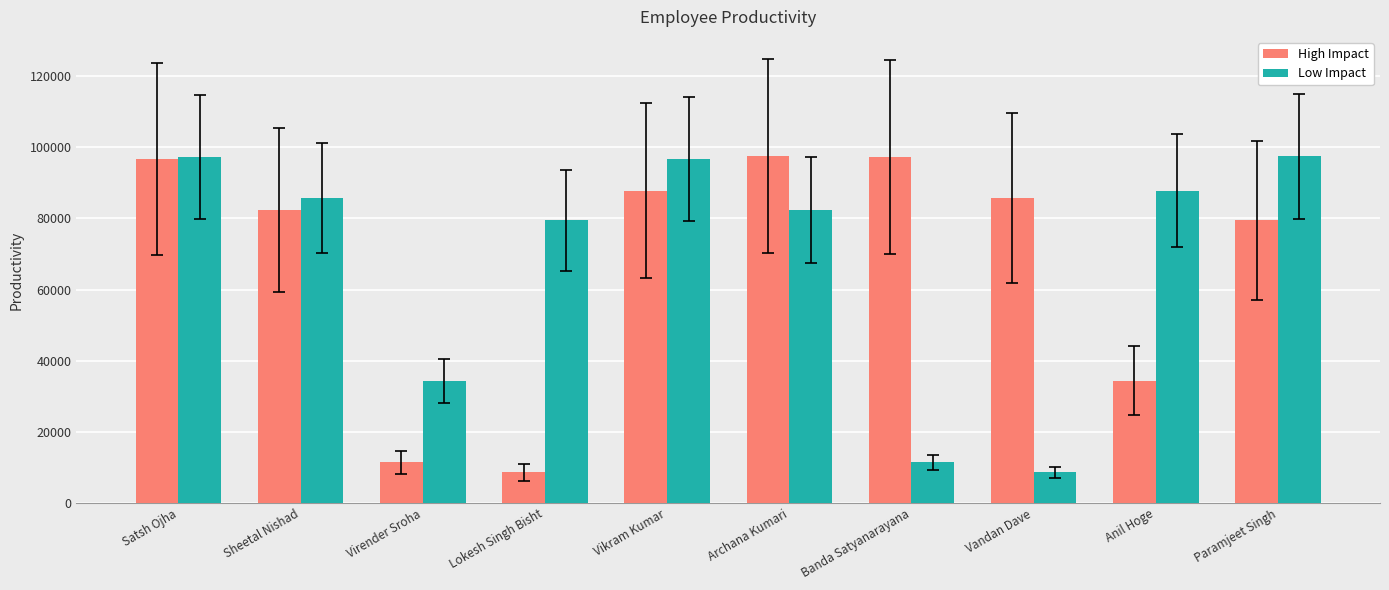

What is the spread (max minus min) of values at Vandan Dave?

77208